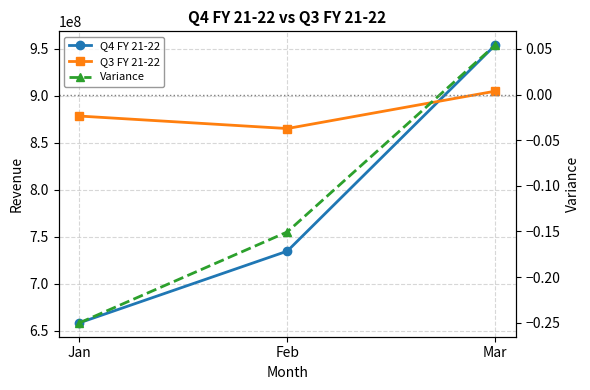

What is the difference between the maximum and minimum values in the Q3 FY 21-22 series?

39687032.1